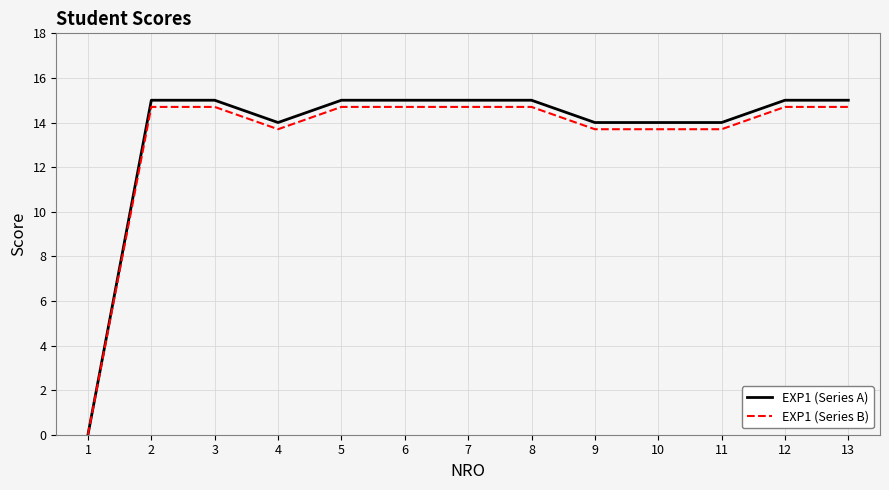

Which series has the largest range (max minus min)?

EXP1 (Series A)